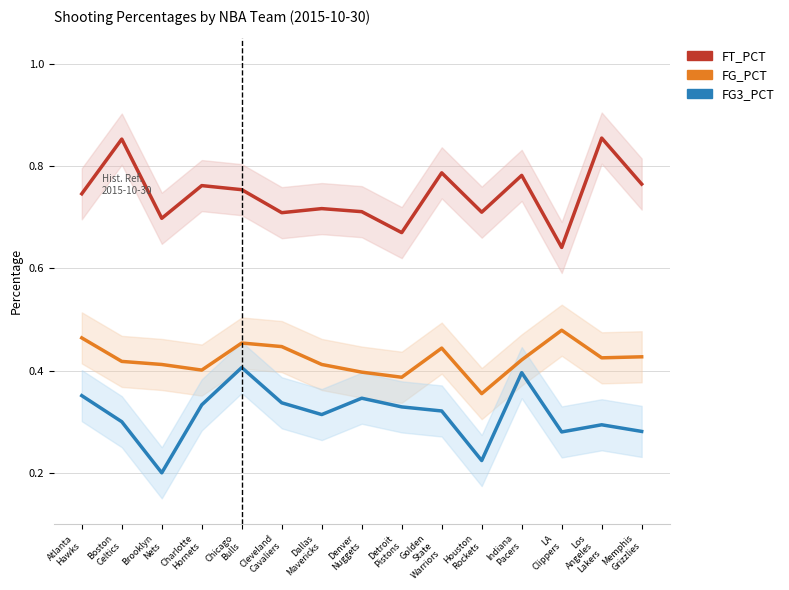

What is the greatest value displayed?

0.9